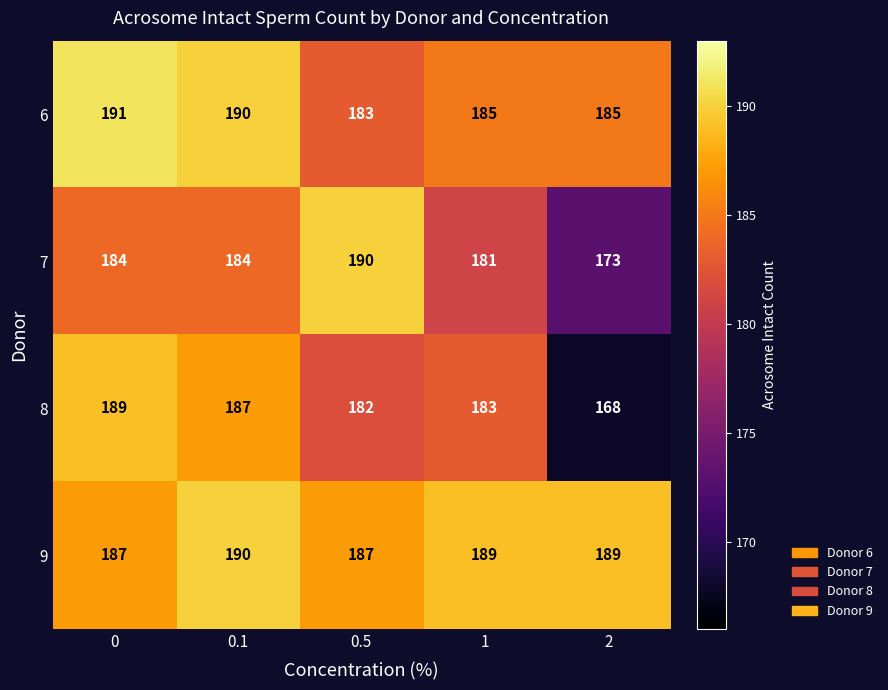

The 7 series shows 181 at 1. True or false?

True